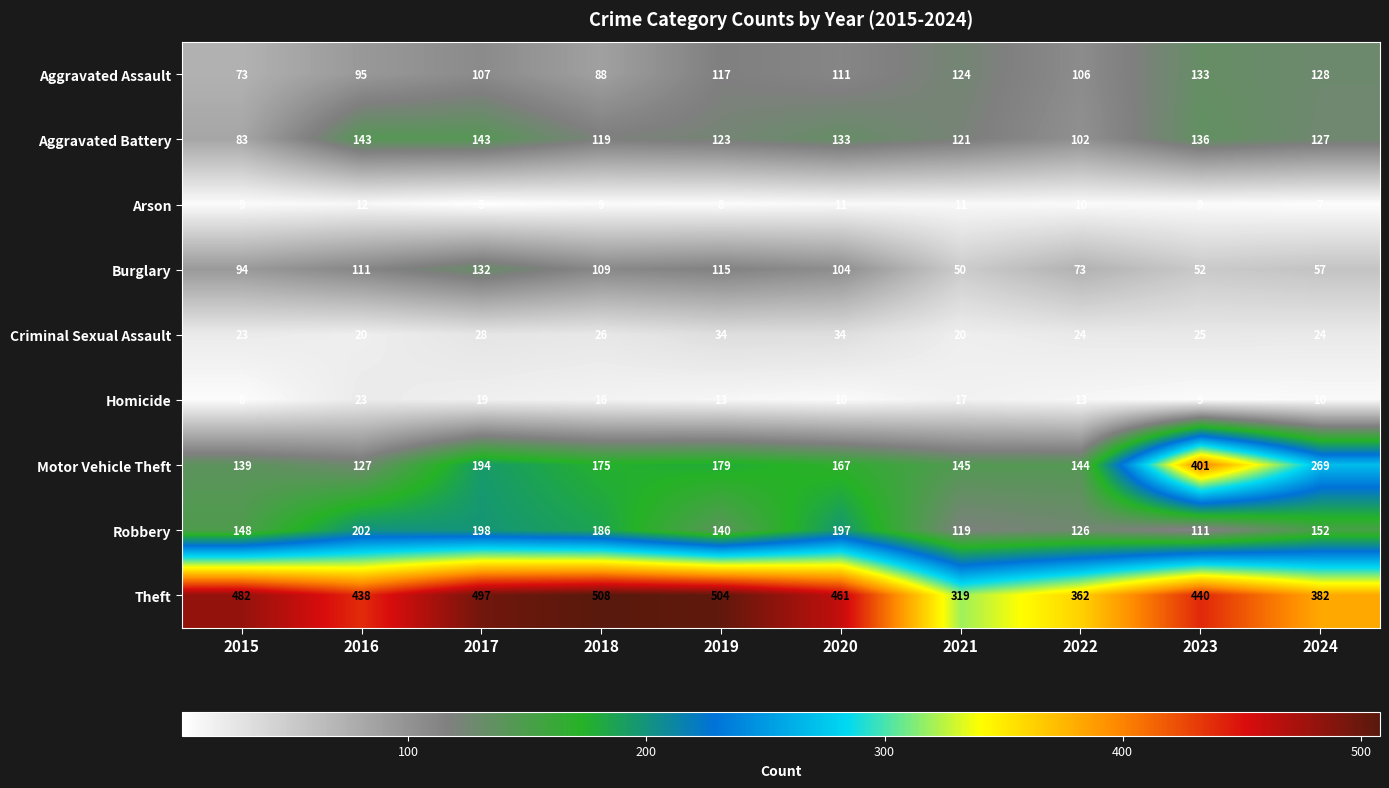

What is the difference between the maximum and minimum values in the Aggravated Battery series?

60